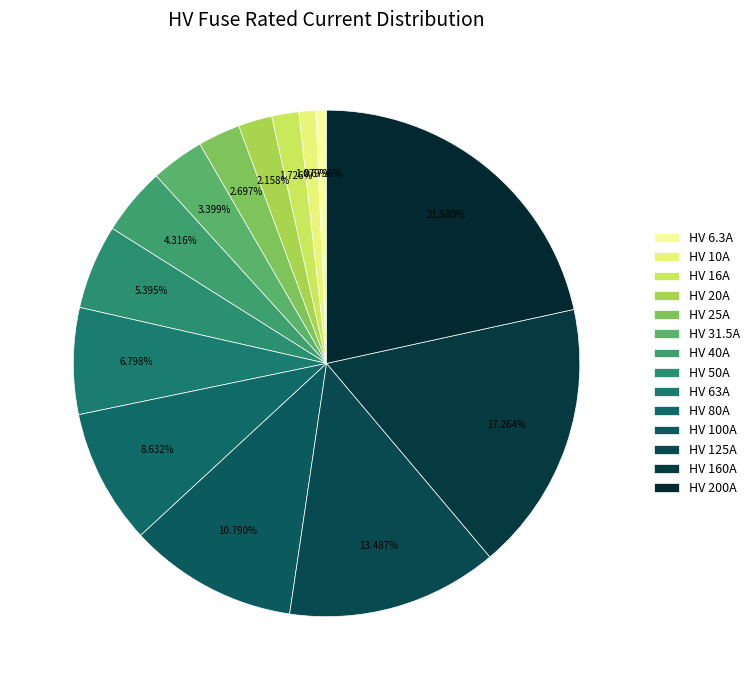

Combined, what portion of the pie is HV 20A and HV 40A?

6.5%